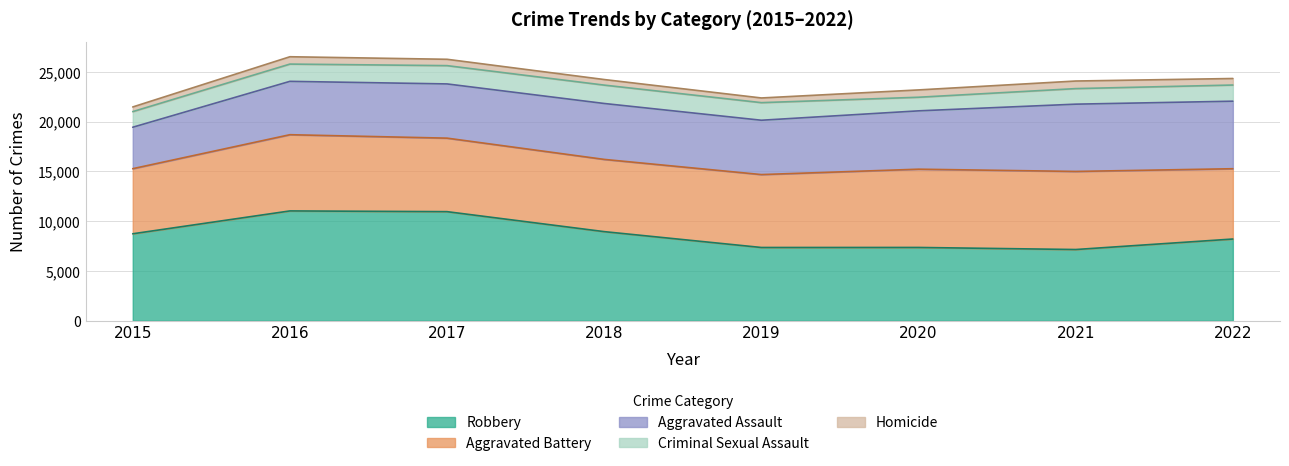

At which label does Homicide first exceed 656?

2016